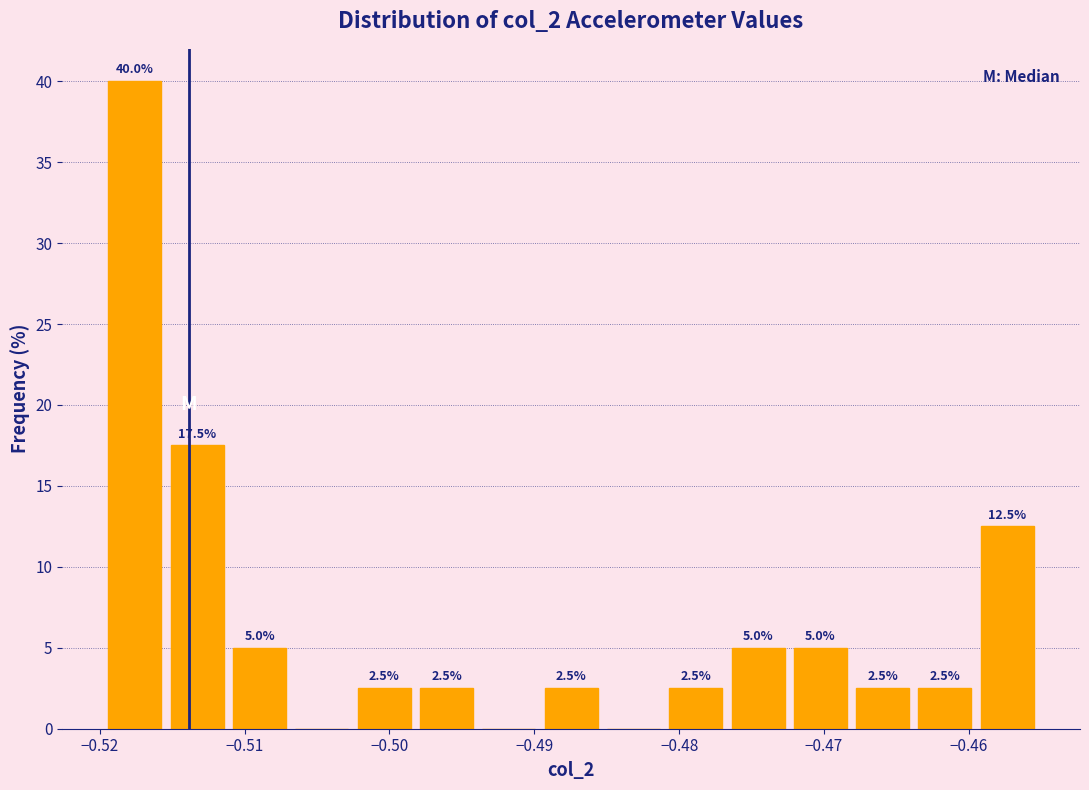

Over which range of the x-axis is the bar tallest?

-0.520 to -0.515